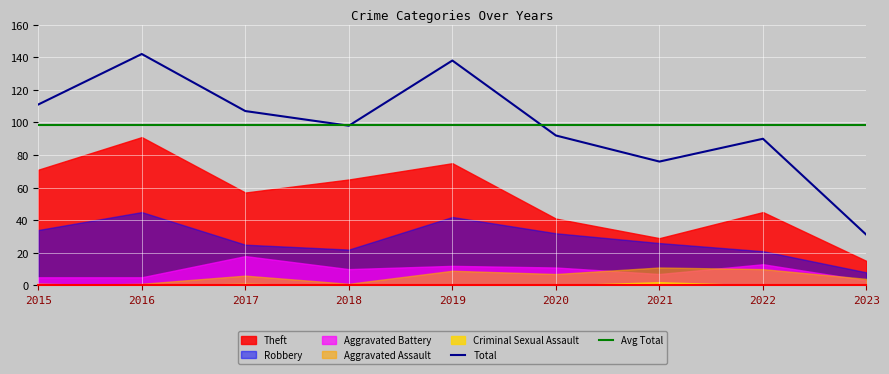

True or false: Criminal Sexual Assault has a value of 2 at 2017.

False